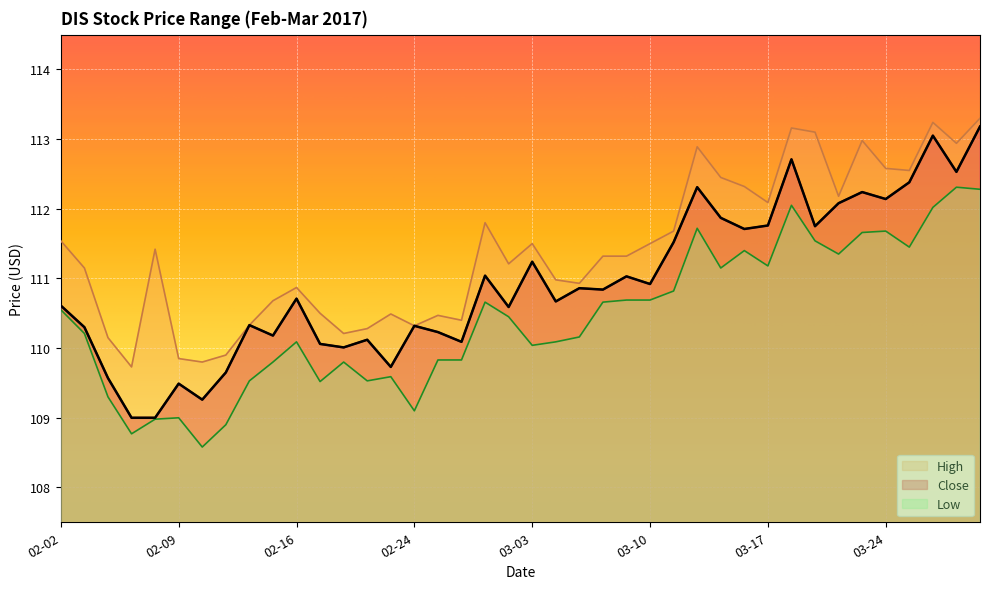

At which category is the sum across all series the highest?

2017-03-30